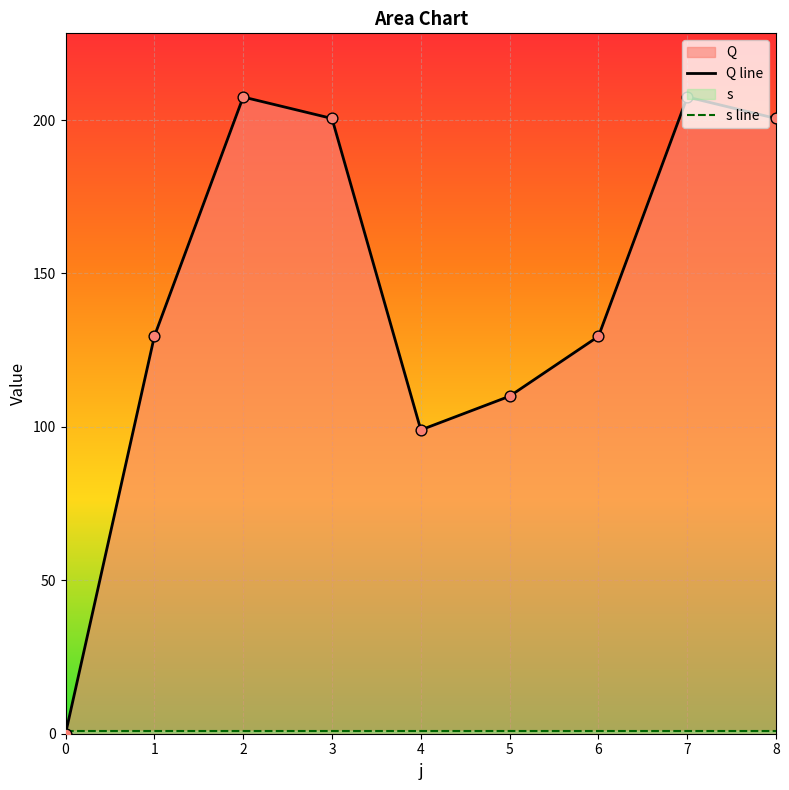

What are all the series names shown in the legend?

Q line, s line